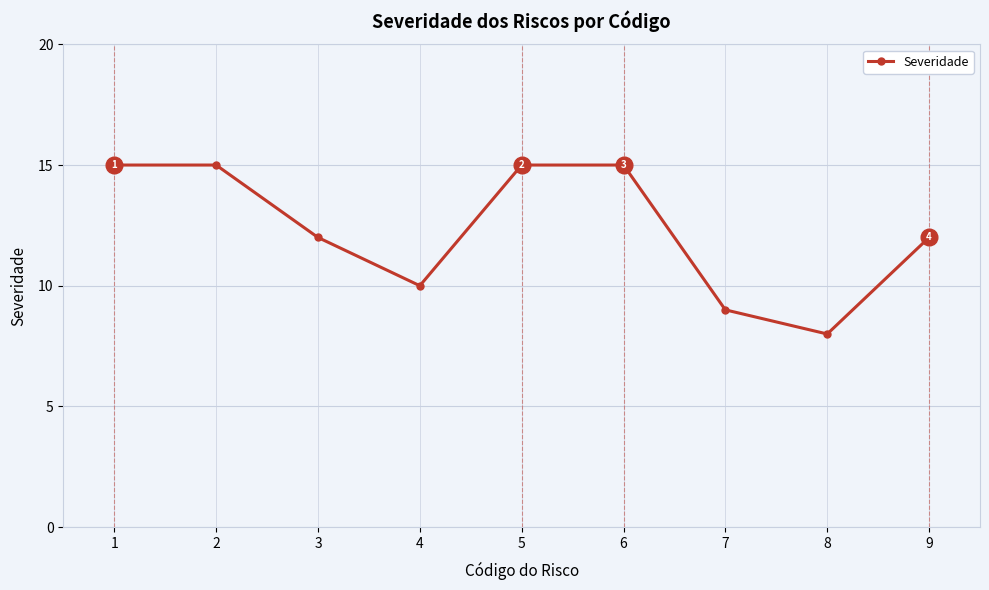

Is it true that the value at 2 is 15?

True